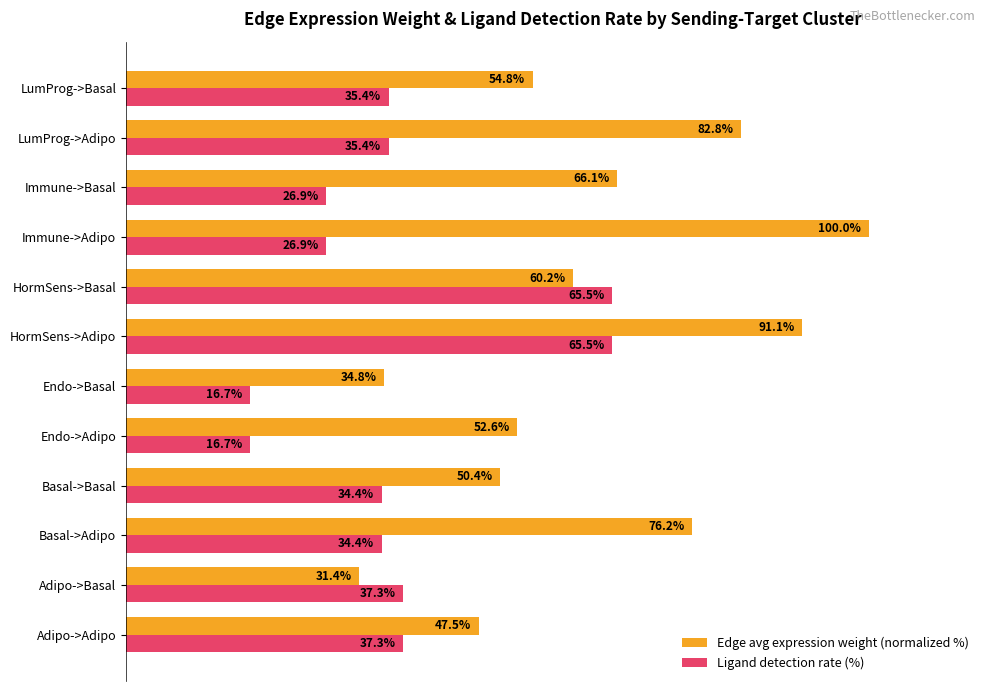

What are all the series names shown in the legend?

Edge avg expression weight (normalized %), Ligand detection rate (%)